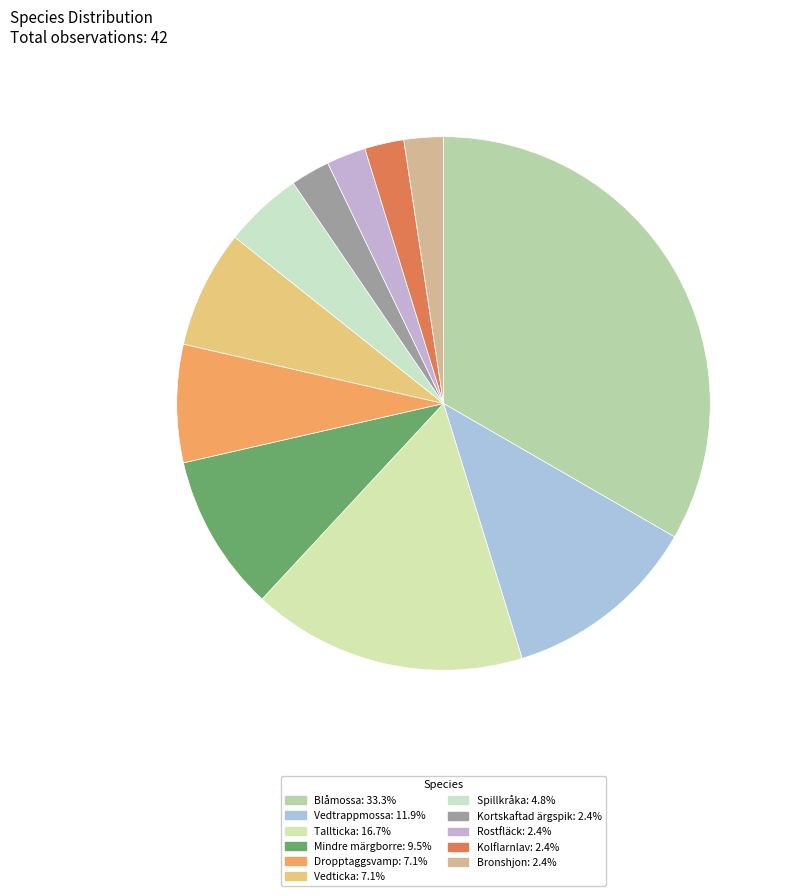

Count the number of slices in the pie.

11